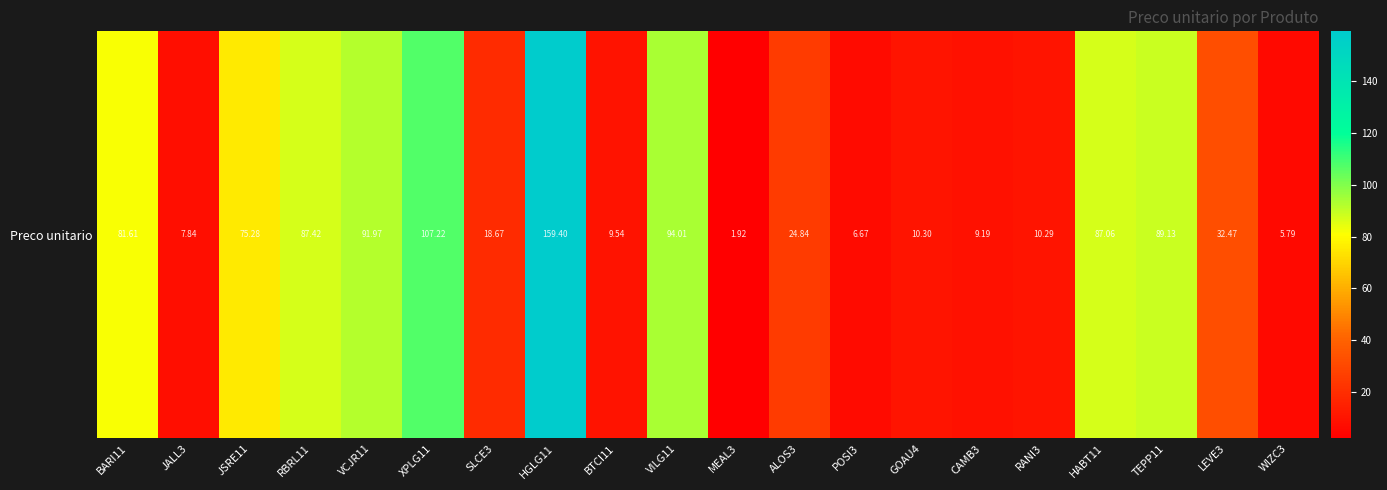

What is the change in value from VILG11 to GOAU4?

-83.7